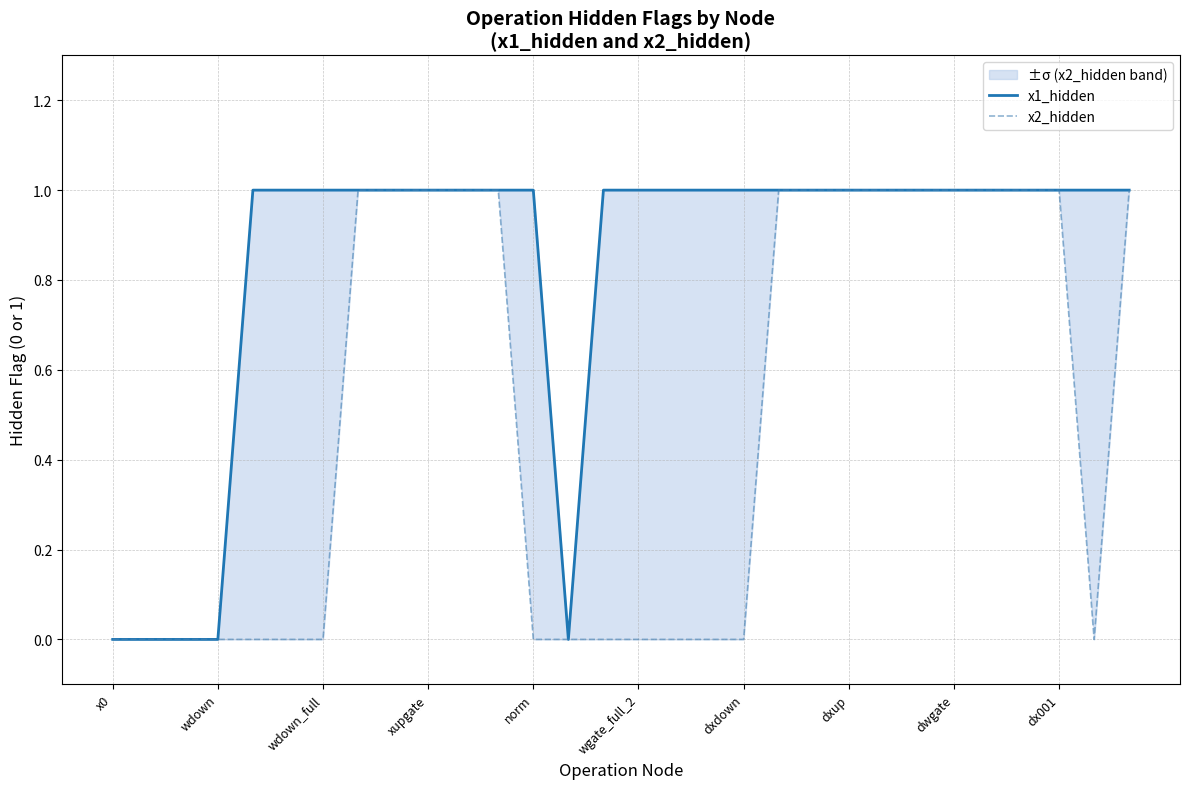

Between 10 and 25, which series saw the biggest shift?

x1_hidden